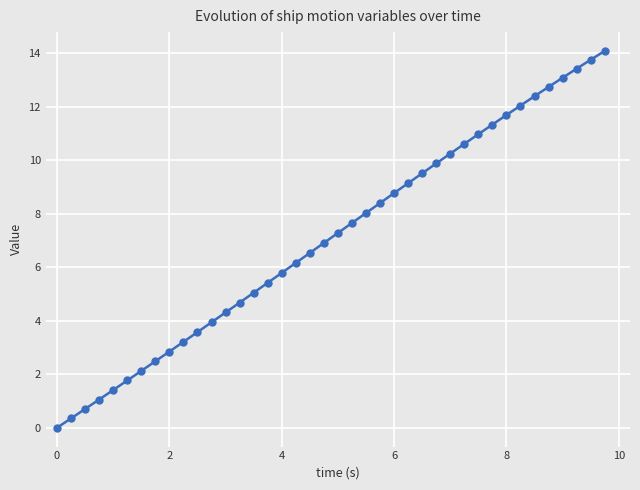

What is the difference between the maximum and second lowest values?

13.7